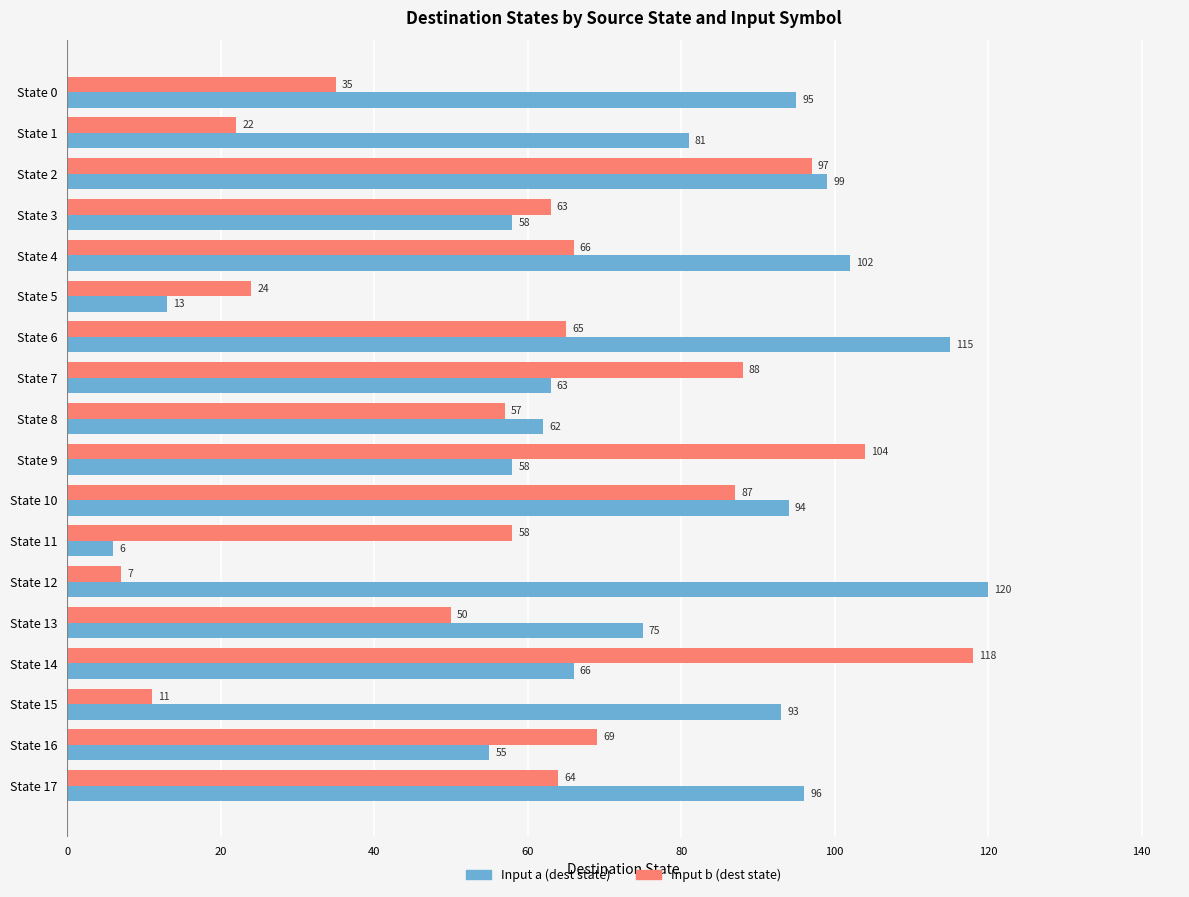

Which series has the largest total across all categories?

Input a (dest state)